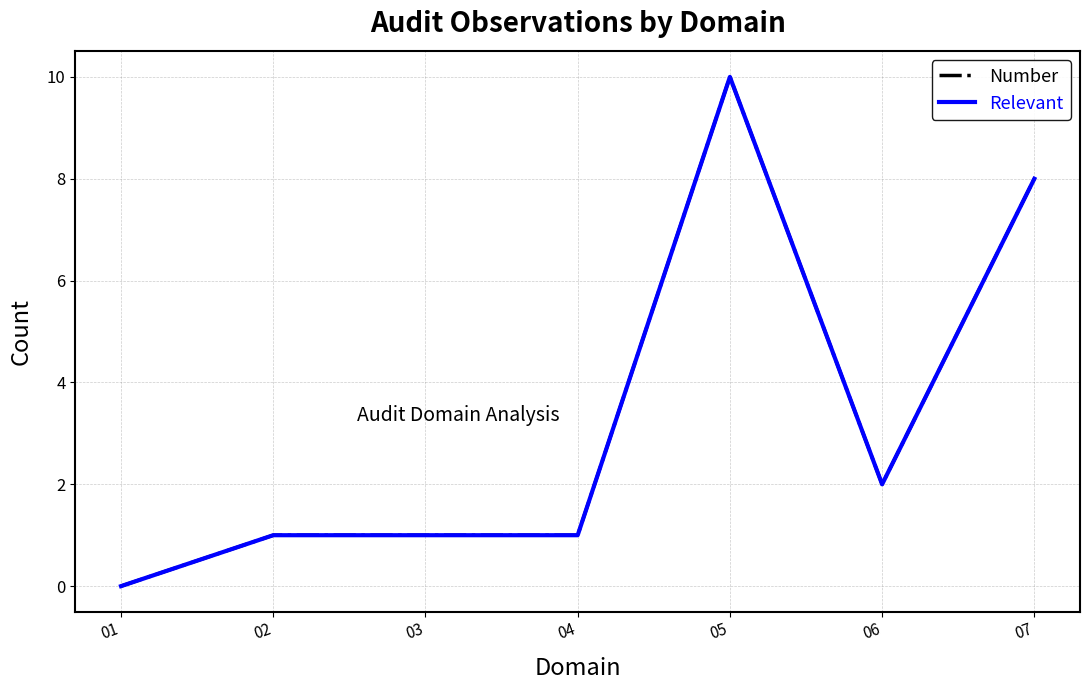

Between 01 and 06, which is larger?

06